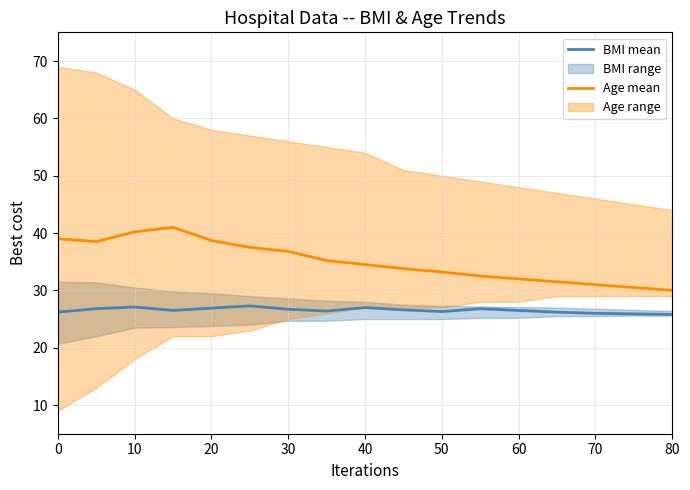

What is the lowest value of the Age mean series?

30.0